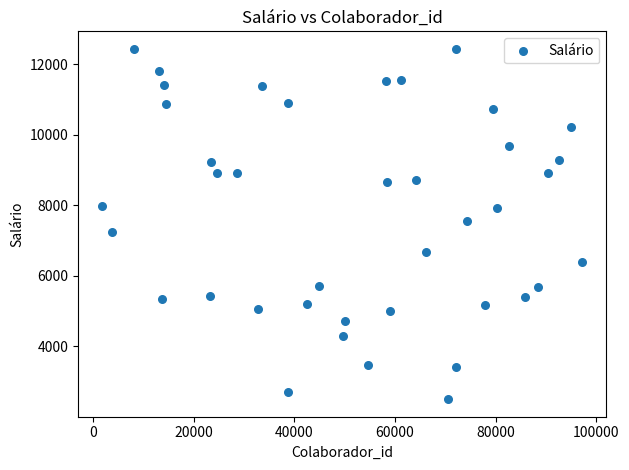

What is the range of X values (max minus min)?

95490.0